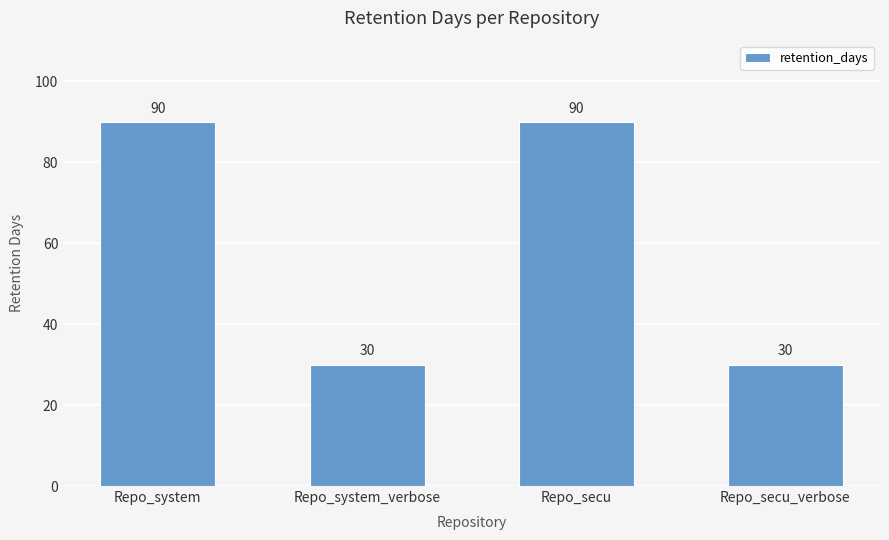

What is the average value?

60